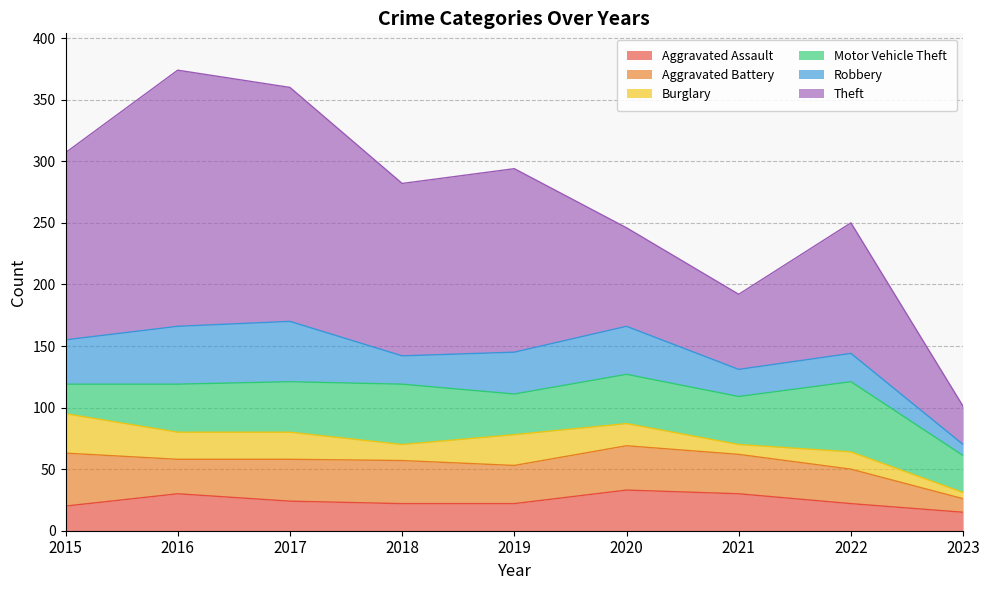

Reading right to left, list all the values displayed in this chart.

Aggravated Assault: 2023=15	2022=22	2021=30	2020=33	2019=22	2018=22	2017=24	2016=30	2015=20
Aggravated Battery: 2023=11	2022=28	2021=32	2020=36	2019=31	2018=35	2017=34	2016=28	2015=43
Burglary: 2023=5	2022=14	2021=8	2020=18	2019=25	2018=13	2017=22	2016=22	2015=32
Motor Vehicle Theft: 2023=30	2022=57	2021=39	2020=40	2019=33	2018=49	2017=41	2016=39	2015=24
Robbery: 2023=9	2022=23	2021=22	2020=39	2019=34	2018=23	2017=49	2016=47	2015=36
Theft: 2023=31	2022=106	2021=61	2020=80	2019=149	2018=140	2017=190	2016=208	2015=152